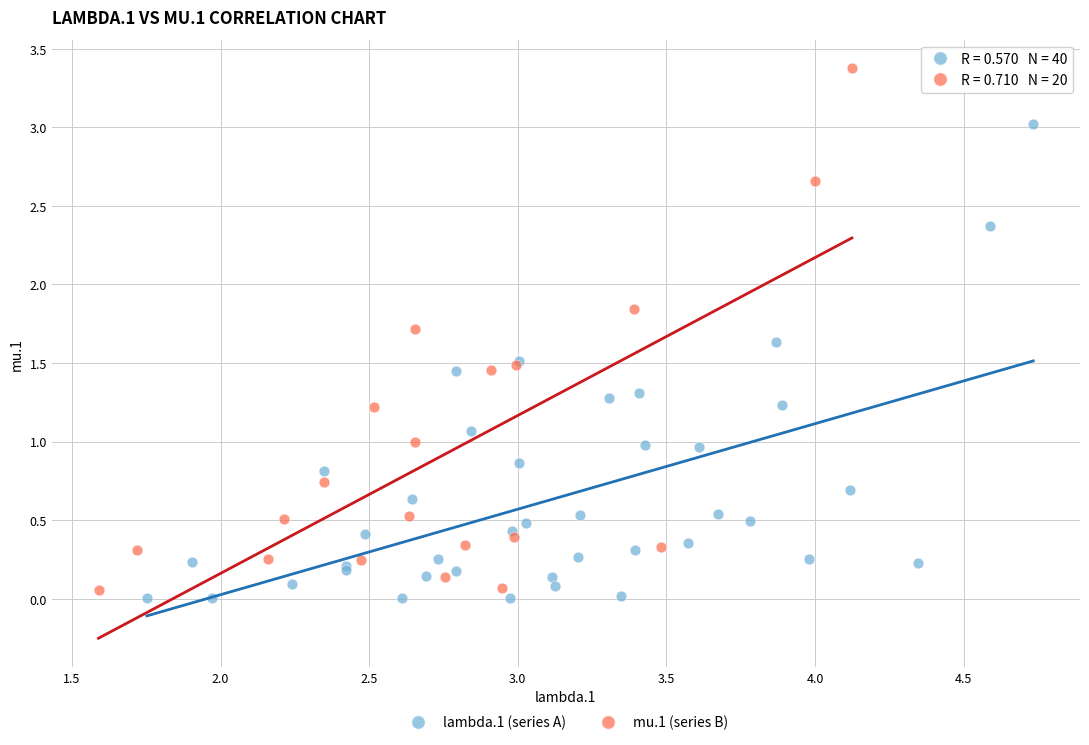

Which series contains the highest Y value?

mu.1 (series B)